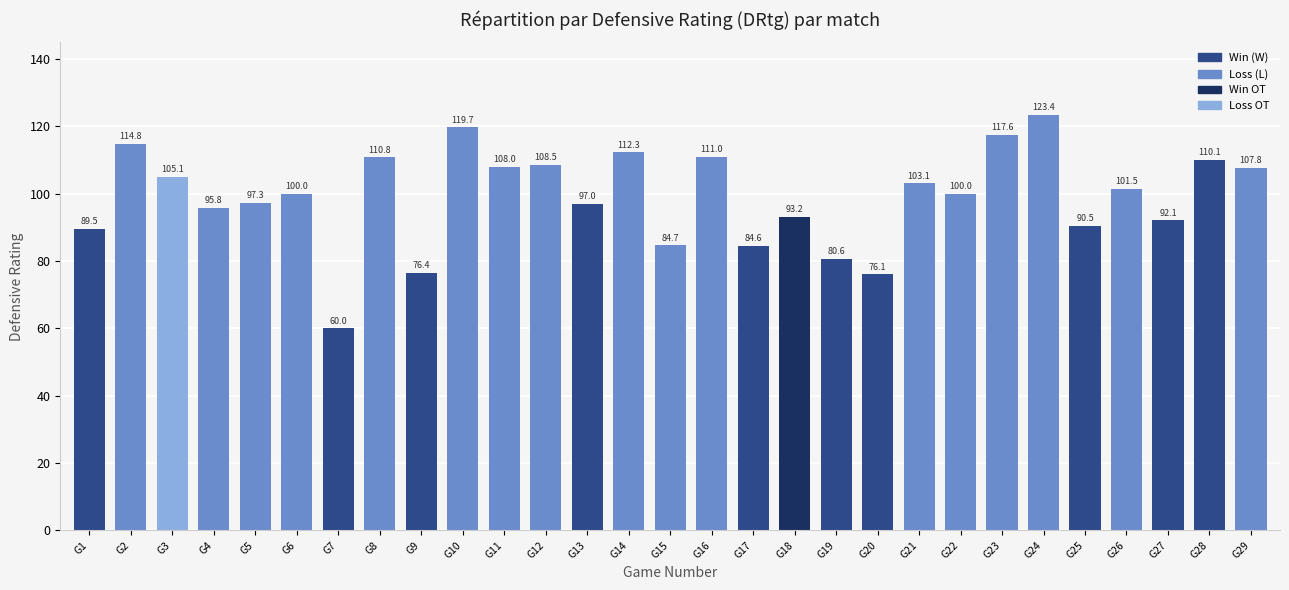

Approximately how many times larger is the value at G14 compared to G20?

1.5